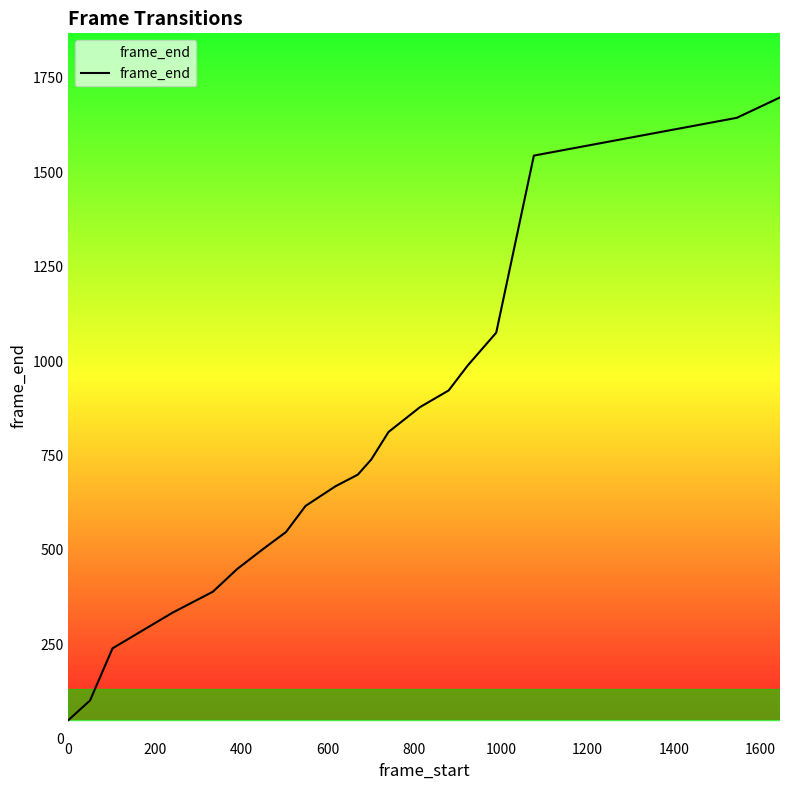

What is the greatest value displayed?

1698